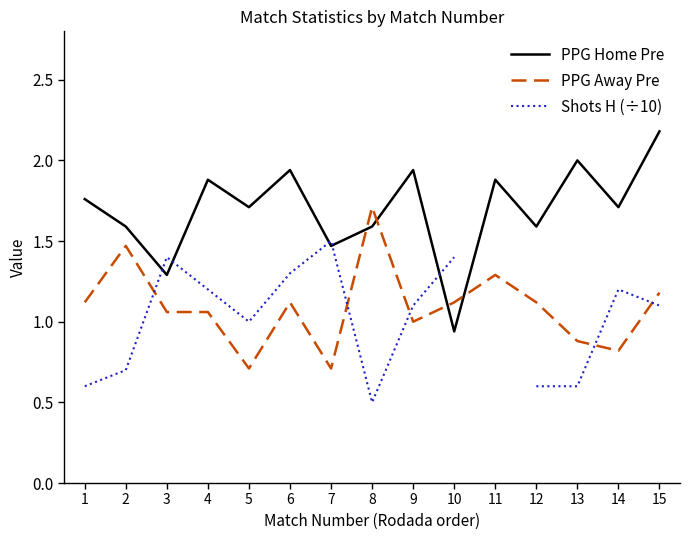

Rank the series by their maximum value, from lowest to highest.

Shots H (÷10), PPG Away Pre, PPG Home Pre